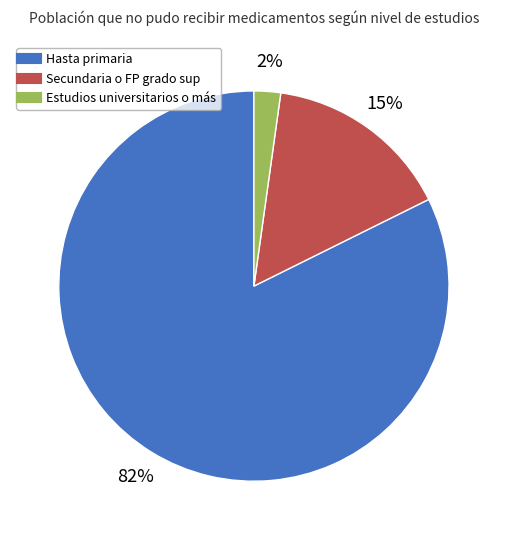

What percentage is the Secundaria o FP grado sup slice, to the nearest percent?

15%